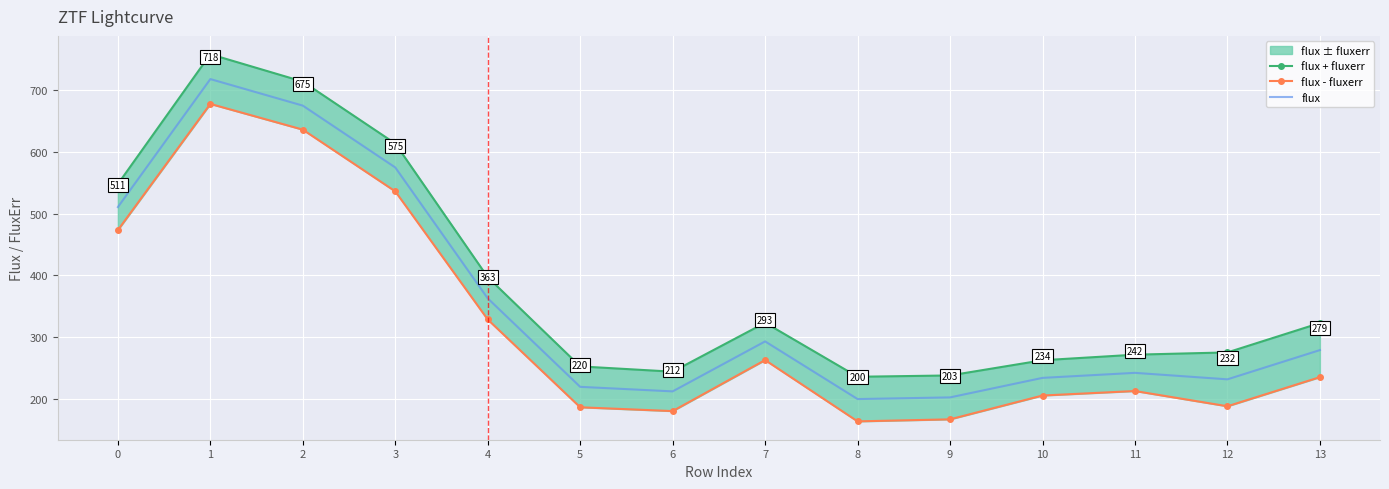

What is the greatest value displayed?

758.2